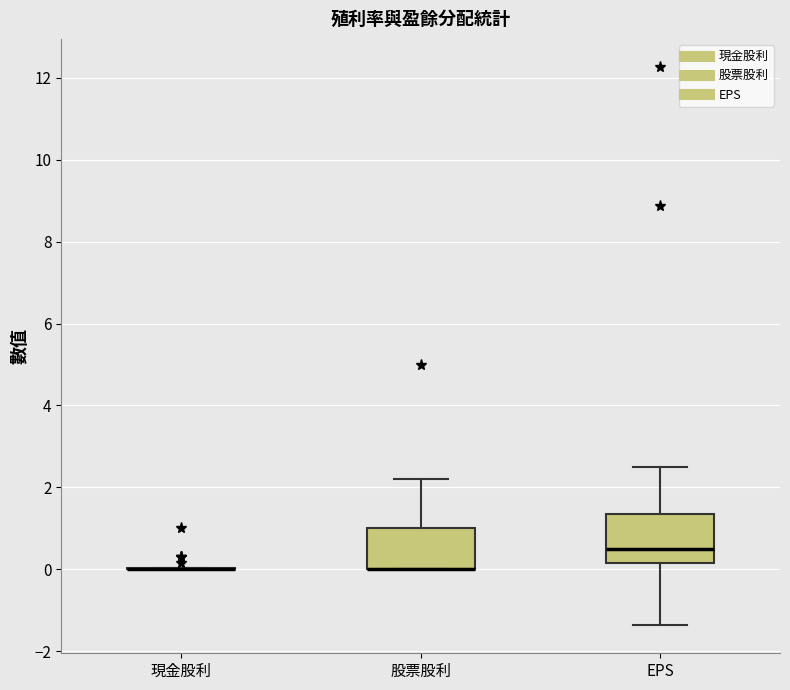

Reading left to right, read every box against the y-axis: the position of its median line, the range the box covers, and the ends of its whiskers. The values are not printed on the chart, so give them approximately, as read against the axis.

現金股利: box collapsed to a line at 0.0, whiskers 0.0 to 0.0
股票股利: median 0.0 (drawn on the box's lower edge), box 0.0 to 1.0, whiskers 0.0 to 2.2
EPS: median 0.4, box 0.2 to 1.4, whiskers -1.4 to 2.6